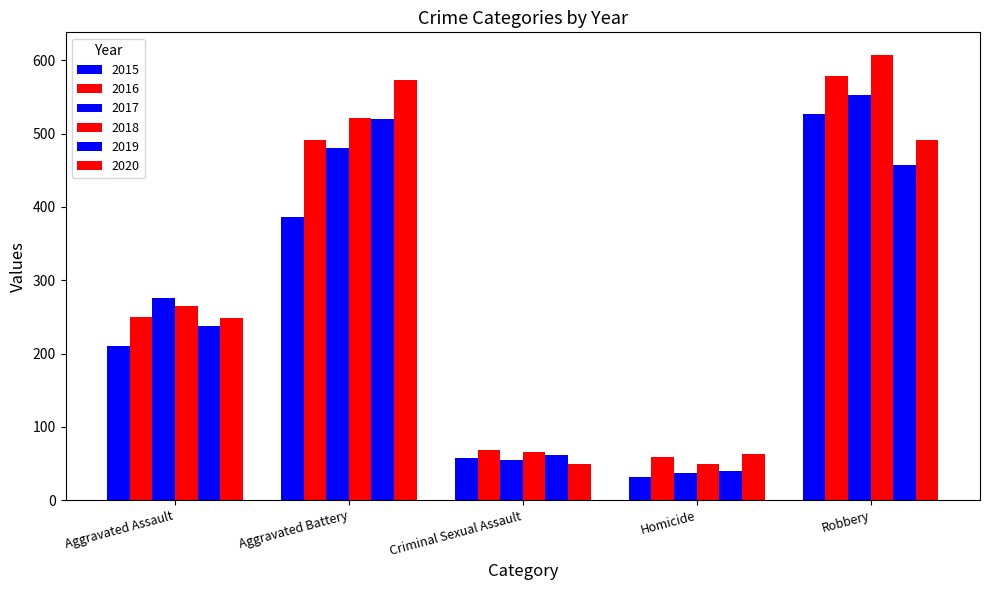

What is the sum of all 2018 values?

1509